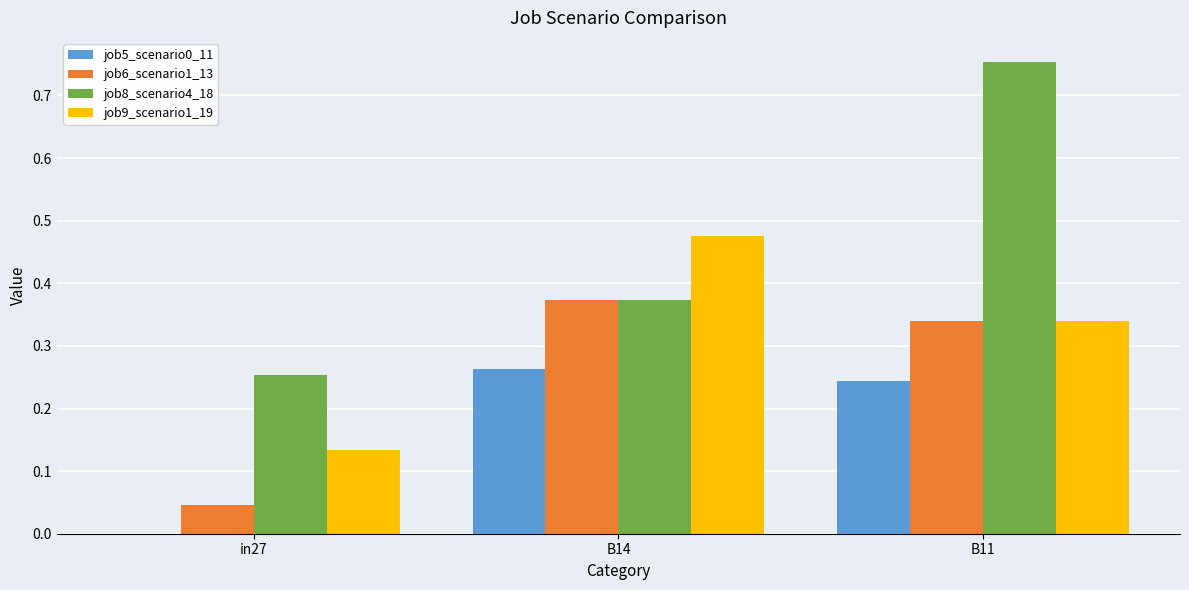

Which series has the largest total across all categories?

job8_scenario4_18